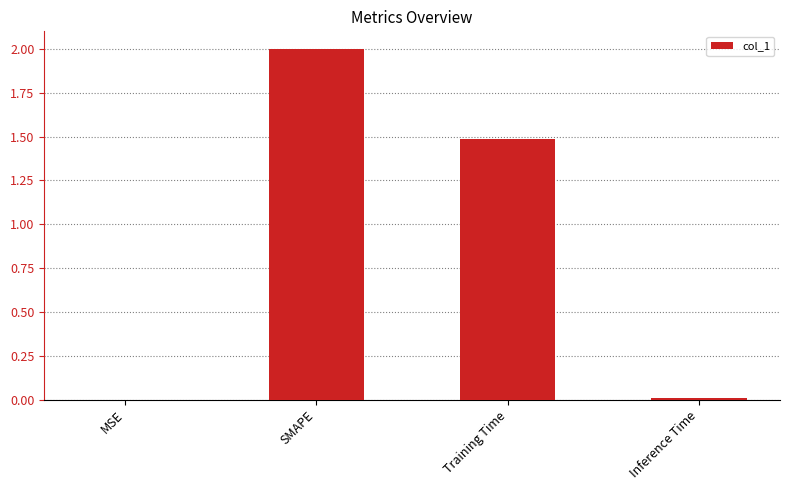

Where does the data first go above 1?

SMAPE